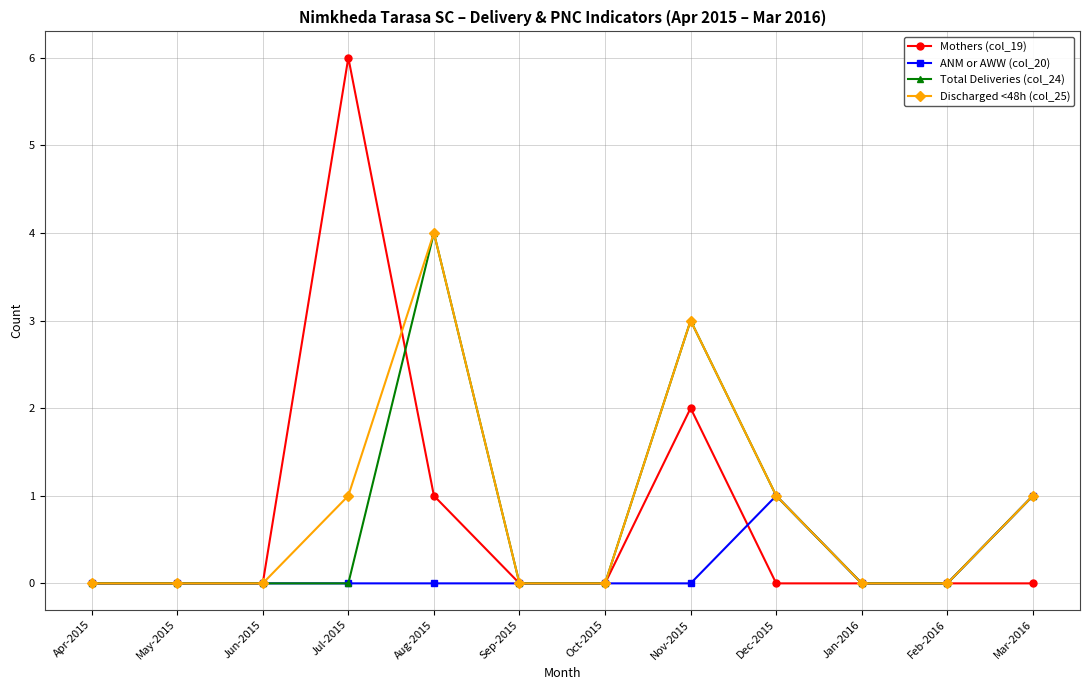

How many ANM or AWW (col_20) values are between 0 and 1?

12